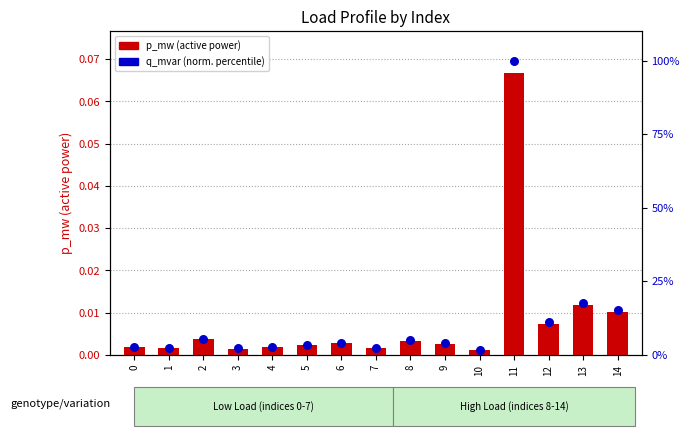

Which series has the largest Y range (max minus min)?

q_mvar (norm)